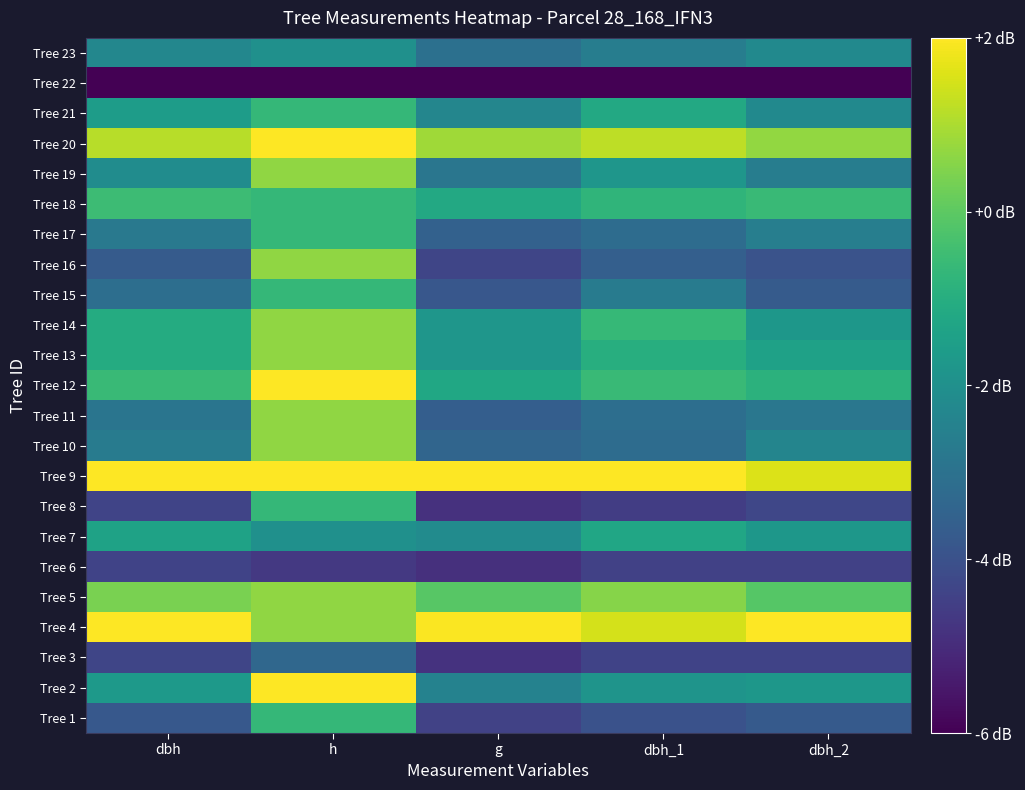

Reading left to right, transcribe all the data shown in this chart.

Tree 1: dbh=-3.8	h=-0.7	g=-4.4	dbh_1=-4.0	dbh_2=-3.7
Tree 2: dbh=-1.7	h=2.0	g=-2.4	dbh_1=-1.9	dbh_2=-1.8
Tree 3: dbh=-4.3	h=-3.3	g=-4.8	dbh_1=-4.4	dbh_2=-4.4
Tree 4: dbh=2.0	h=0.7	g=2.0	dbh_1=1.5	dbh_2=2.0
Tree 5: dbh=0.4	h=0.7	g=-0.1	dbh_1=0.6	dbh_2=-0.1
Tree 6: dbh=-4.4	h=-4.7	g=-4.9	dbh_1=-4.4	dbh_2=-4.4
Tree 7: dbh=-1.4	h=-2.0	g=-2.1	dbh_1=-1.3	dbh_2=-1.8
Tree 8: dbh=-4.4	h=-0.7	g=-4.9	dbh_1=-4.6	dbh_2=-4.3
Tree 9: dbh=2.0	h=2.0	g=2.0	dbh_1=2.0	dbh_2=1.6
Tree 10: dbh=-2.7	h=0.7	g=-3.4	dbh_1=-3.2	dbh_2=-2.3
Tree 11: dbh=-2.9	h=0.7	g=-3.6	dbh_1=-3.1	dbh_2=-2.8
Tree 12: dbh=-0.6	h=2.0	g=-1.2	dbh_1=-0.6	dbh_2=-0.8
Tree 13: dbh=-1.1	h=0.7	g=-1.8	dbh_1=-1.0	dbh_2=-1.4
Tree 14: dbh=-1.1	h=0.7	g=-1.8	dbh_1=-0.6	dbh_2=-1.8
Tree 15: dbh=-3.1	h=-0.7	g=-3.8	dbh_1=-2.7	dbh_2=-3.7
Tree 16: dbh=-3.7	h=0.7	g=-4.3	dbh_1=-3.6	dbh_2=-4.0
Tree 17: dbh=-2.8	h=-0.7	g=-3.5	dbh_1=-3.2	dbh_2=-2.6
Tree 18: dbh=-0.5	h=-0.7	g=-1.2	dbh_1=-0.8	dbh_2=-0.6
Tree 19: dbh=-2.1	h=0.7	g=-2.9	dbh_1=-1.8	dbh_2=-2.6
Tree 20: dbh=1.1	h=2.0	g=0.9	dbh_1=1.2	dbh_2=0.7
Tree 21: dbh=-1.6	h=-0.7	g=-2.3	dbh_1=-1.2	dbh_2=-2.2
Tree 22: dbh=-6.0	h=-6.0	g=-6.0	dbh_1=-6.0	dbh_2=-6.0
Tree 23: dbh=-2.3	h=-2.0	g=-3.0	dbh_1=-2.6	dbh_2=-2.2